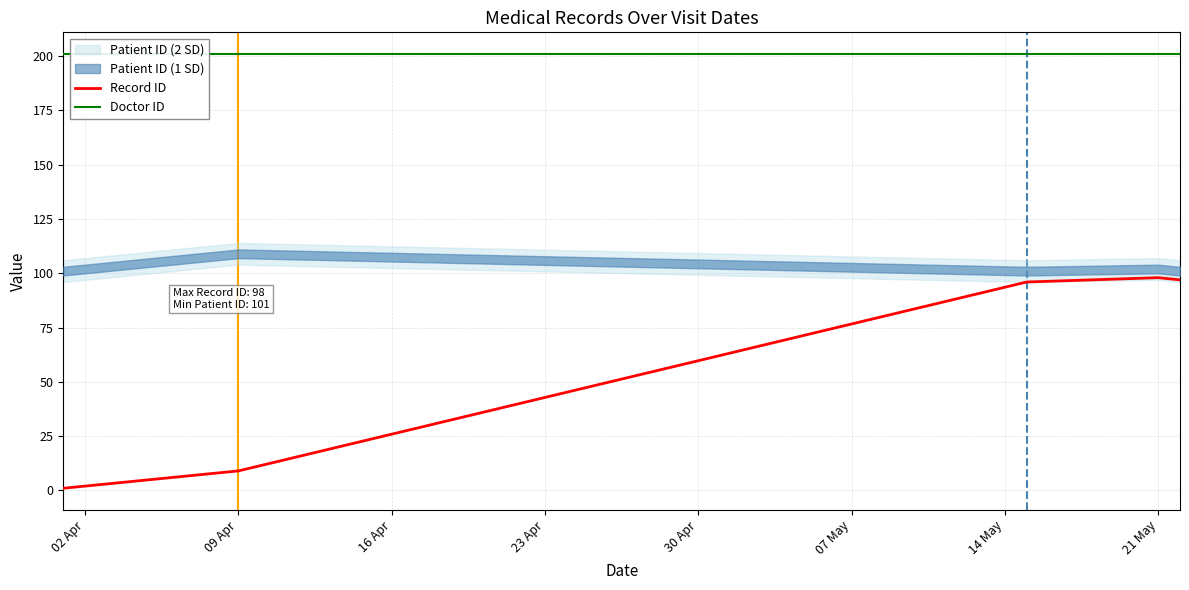

True or false: Record ID has a value of 98 at 21 May.

True